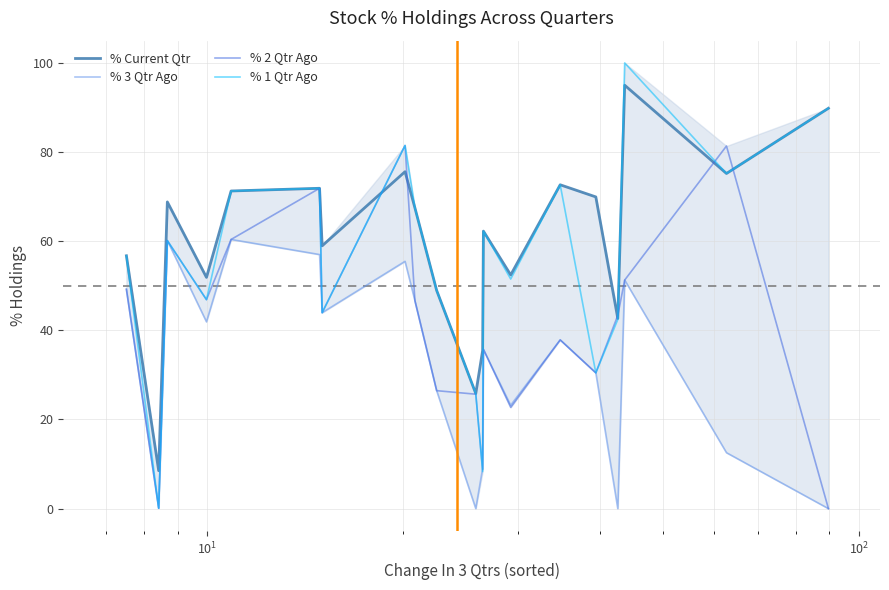

What is the maximum value for % 2 Qtr Ago?

81.5